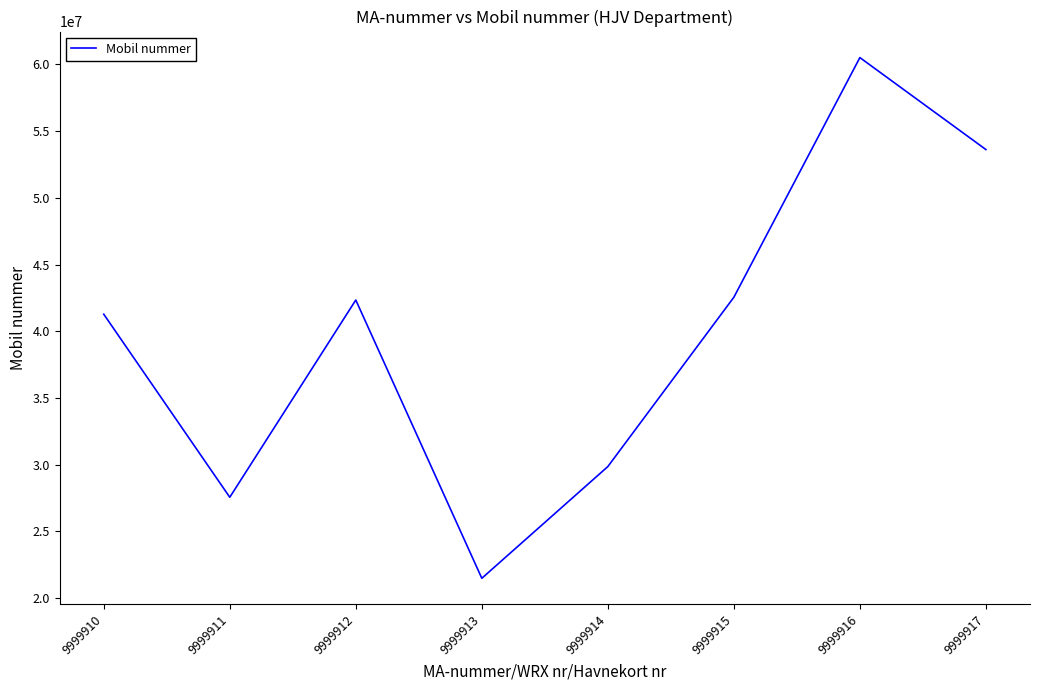

How many interior local peaks (higher than both neighbors) does the data have?

2